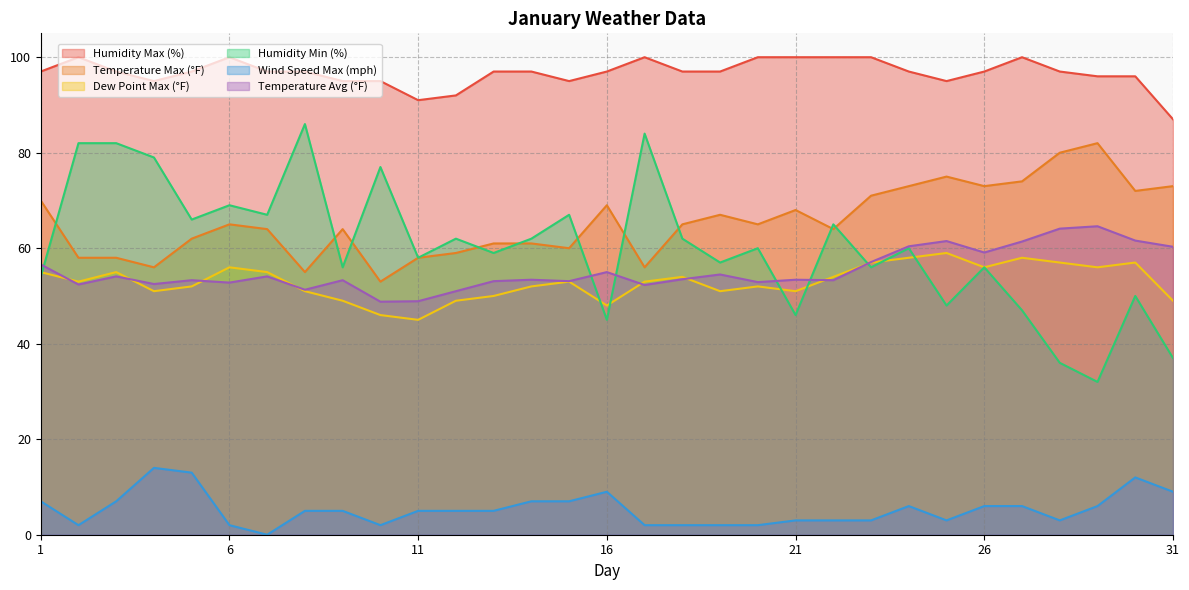

What is the difference between the maximum and minimum values in the Temperature Max (°F) series?

29.0